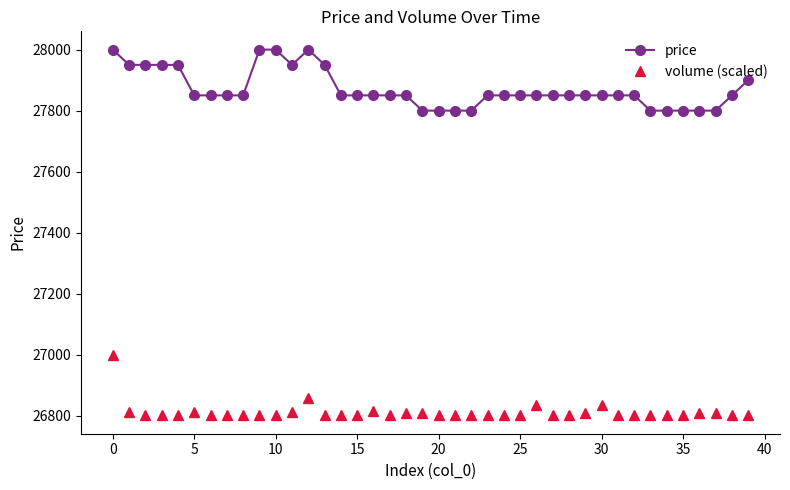

How many values in the volume (scaled) series are below 26802?

14